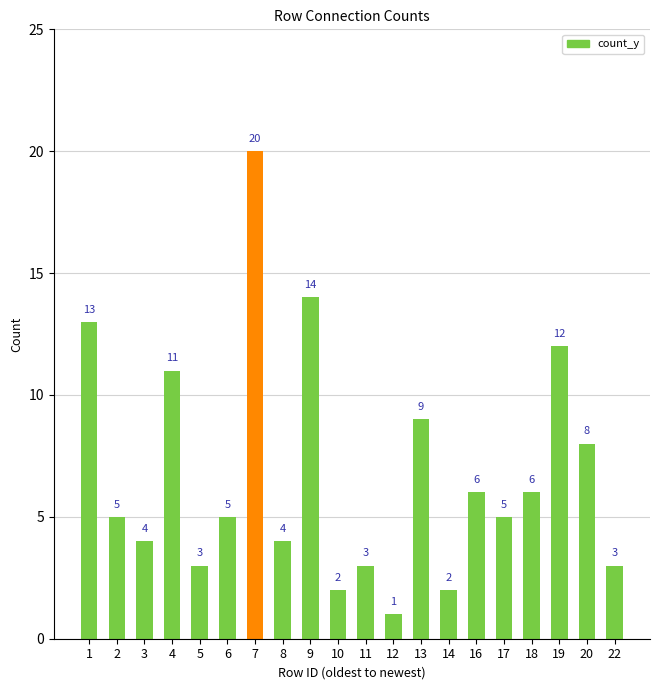

Reading left to right, transcribe all the data shown in this chart.

13	5	4	11	3	5	20	4	14	2	3	1	9	2	6	5	6	12	8	3